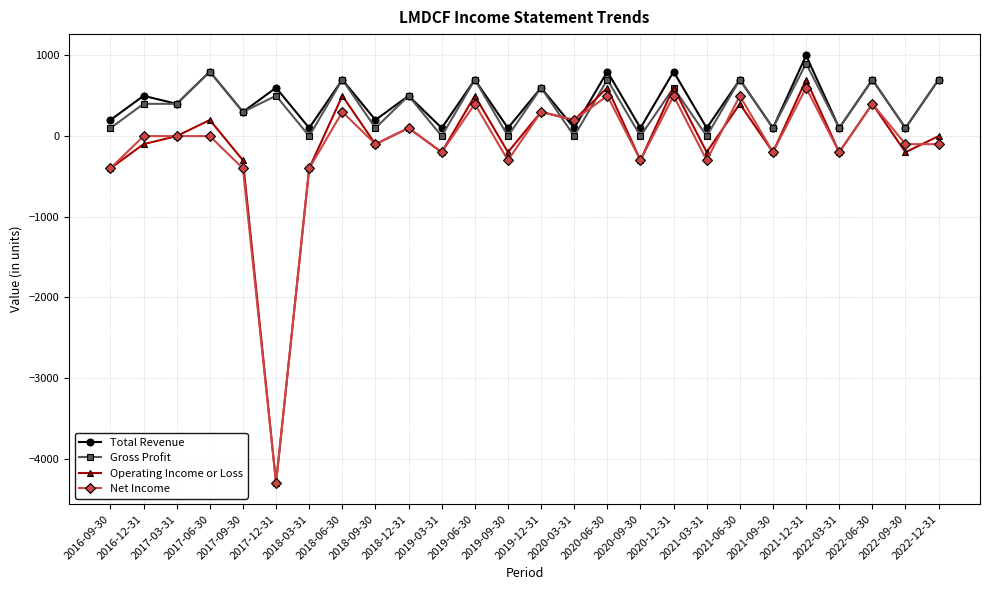

What is the highest value of the Gross Profit series?

900